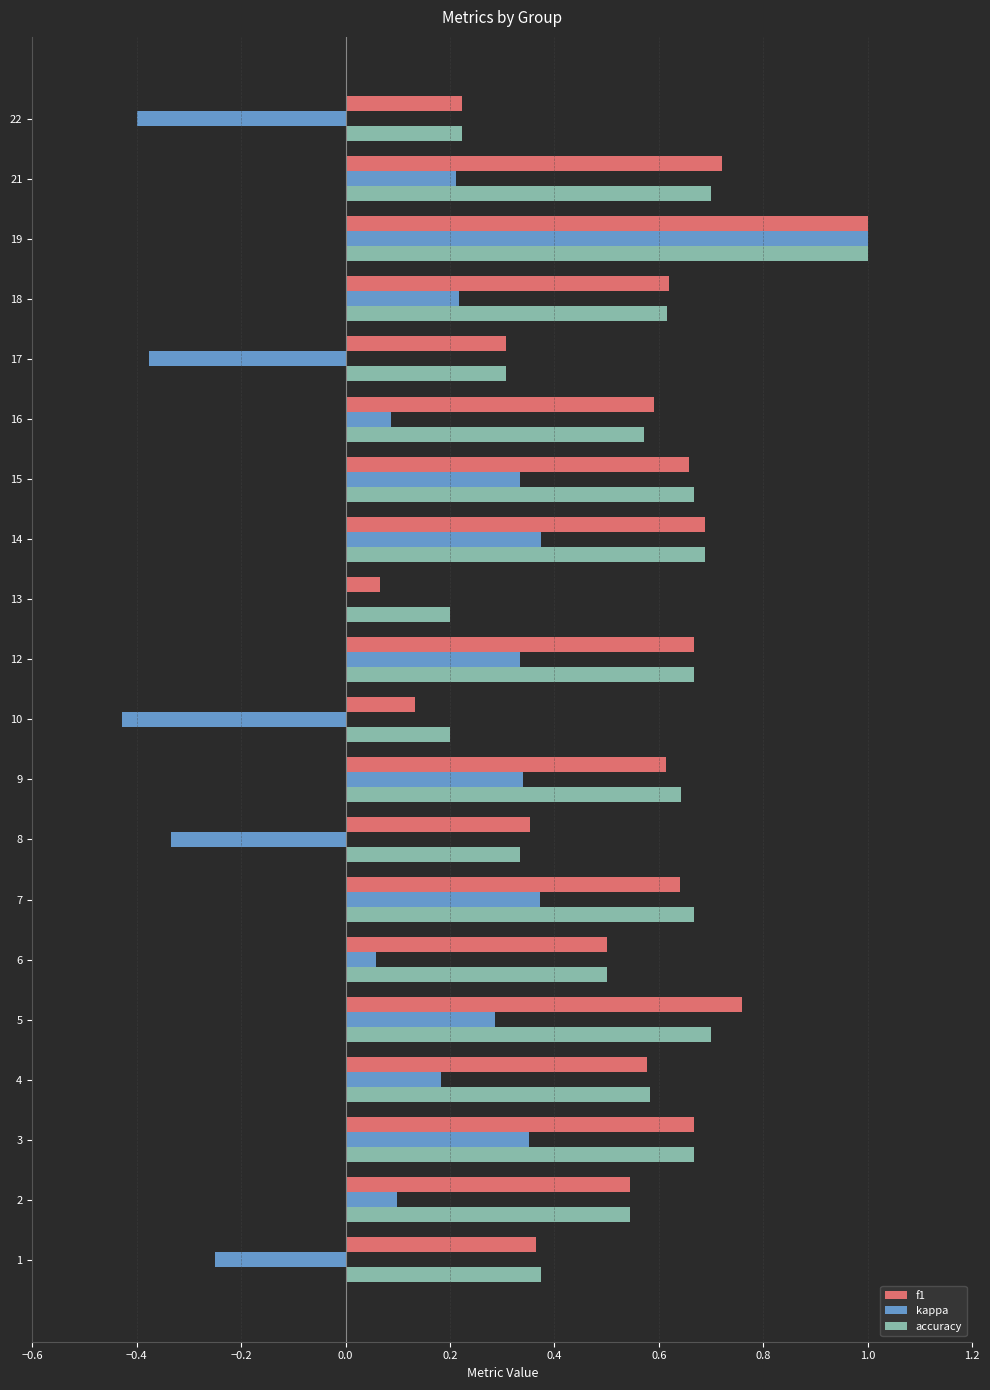

What are all the series names shown in the legend?

f1, kappa, accuracy